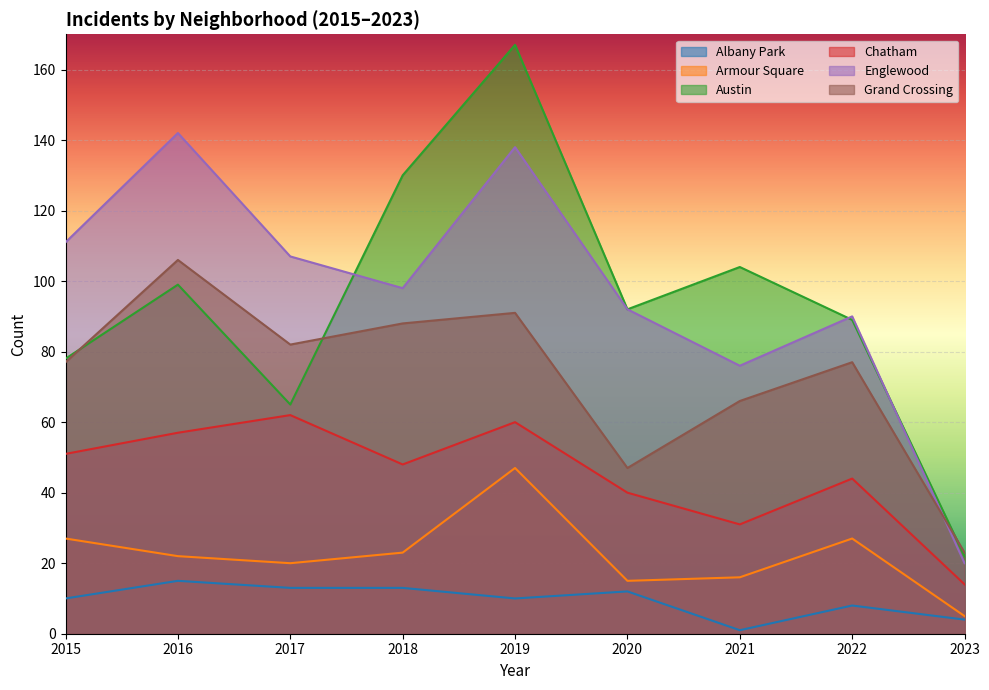

What is the value of the Englewood point at the 5th from the left?

138